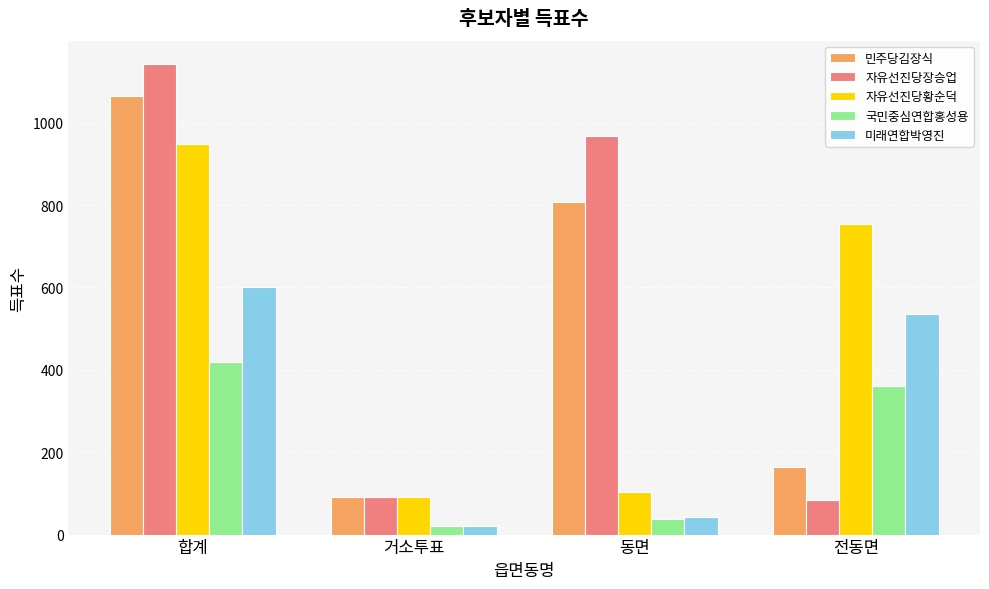

What are all the series names shown in the legend?

민주당김장식, 자유선진당장승업, 자유선진당황순덕, 국민중심연합홍성용, 미래연합박영진